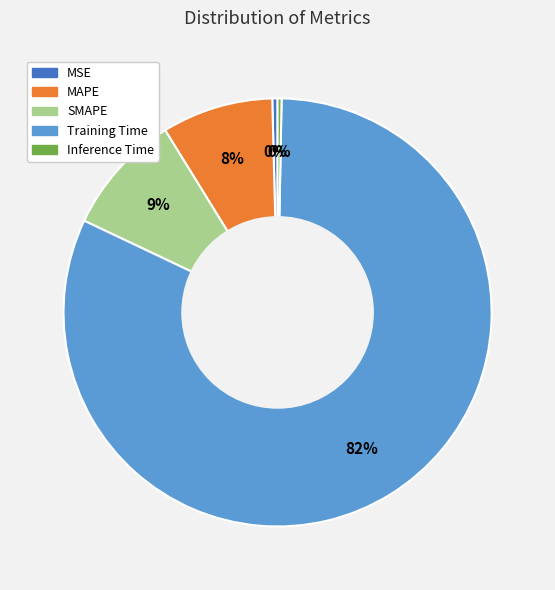

Which has a higher value, Inference Time or Training Time?

Training Time